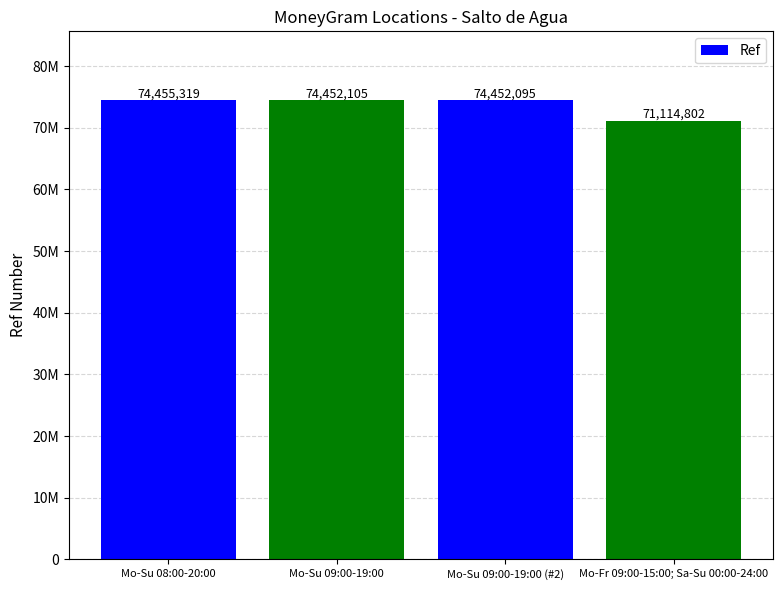

True or false: the data shows 117470180 at Mo-Fr 09:00-15:00; Sa-Su 00:00-24:00.

False